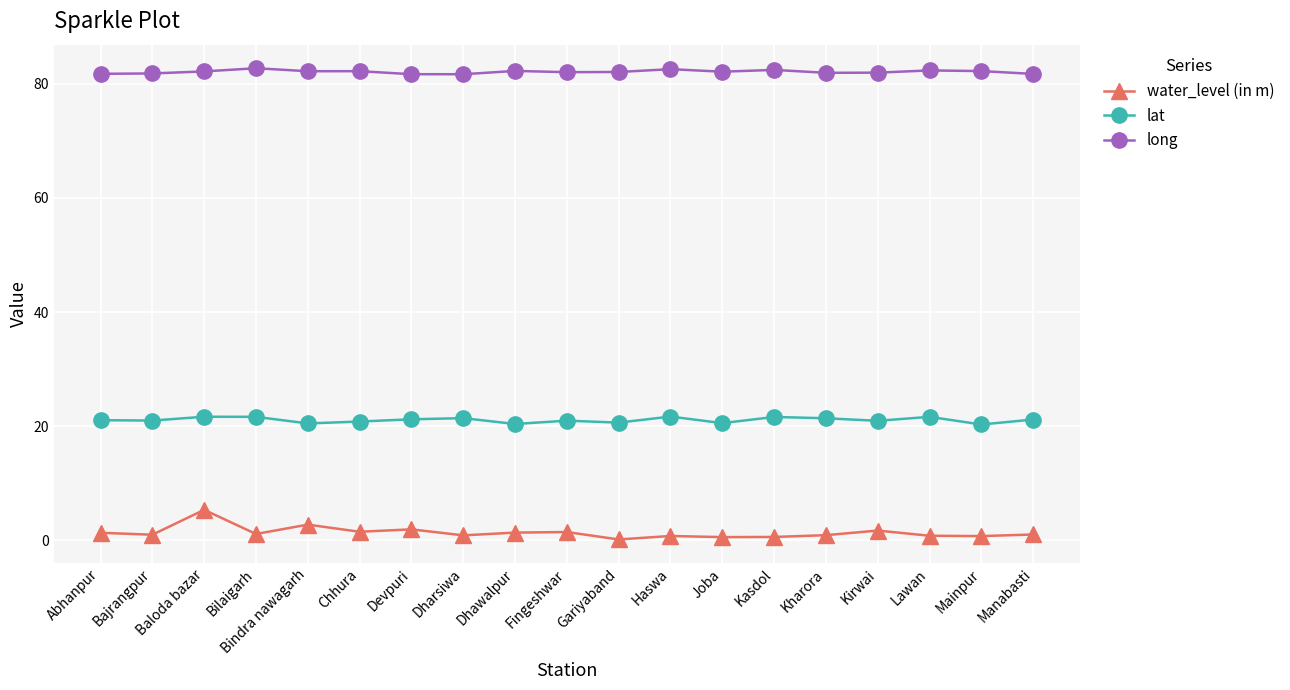

What position from the left is Fingeshwar?

10